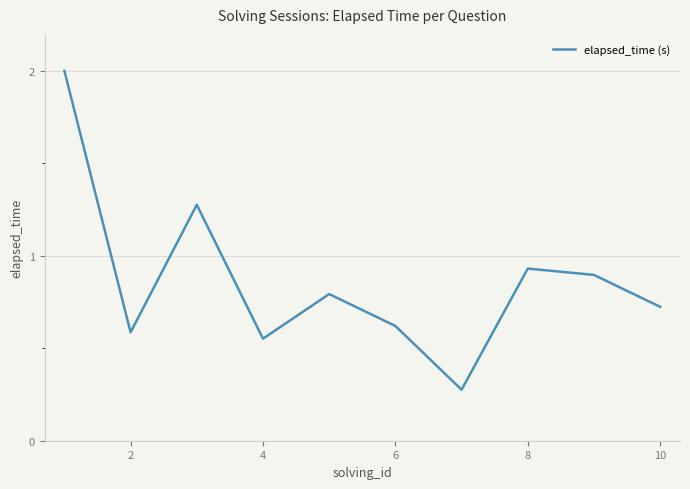

What is the difference between the maximum and minimum values?

1.7